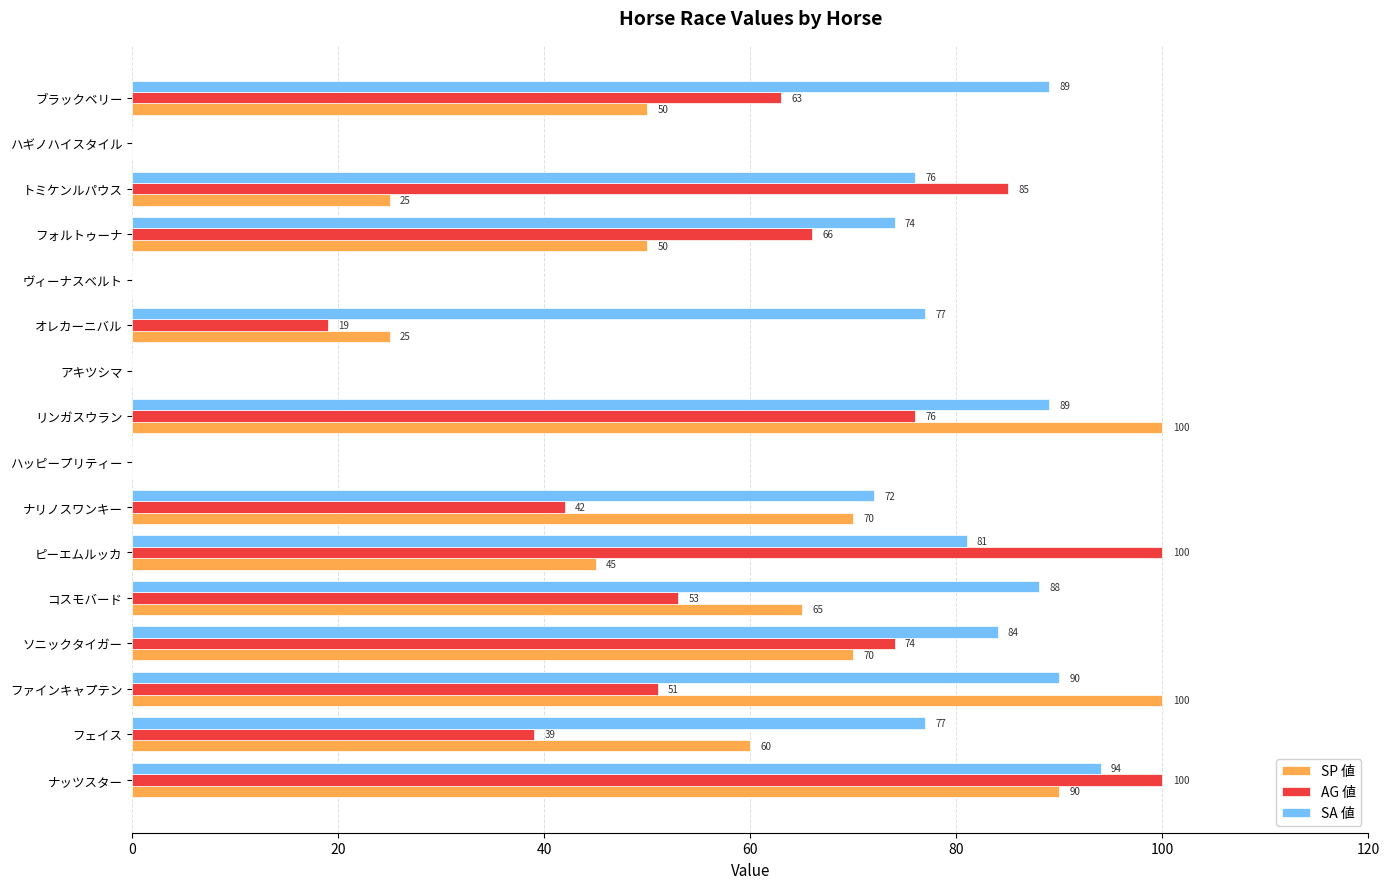

Is the value of SA 値 at コスモバード greater than the value of SP 値 at ハギノハイスタイル?

Yes